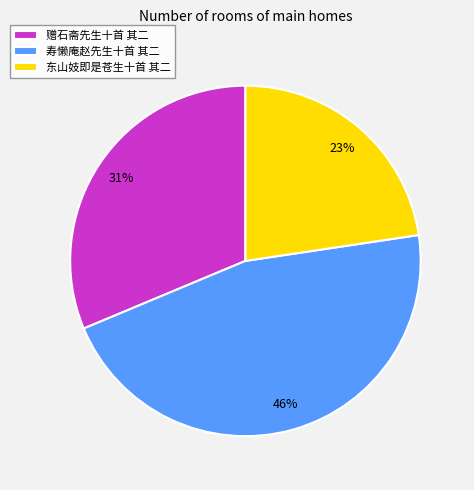

What percentage is the 东山妓即是苍生十首 其二 slice, to the nearest percent?

23%